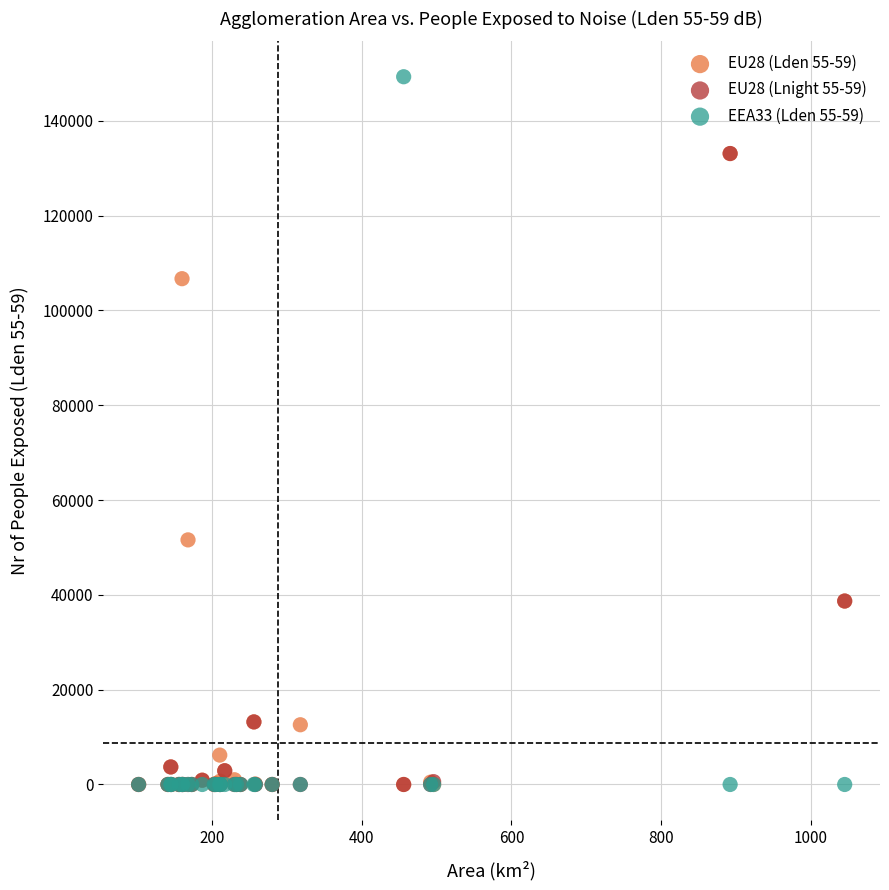

What are all the series names shown in the legend?

EU28 (Lden 55-59), EU28 (Lnight 55-59), EEA33 (Lden 55-59)